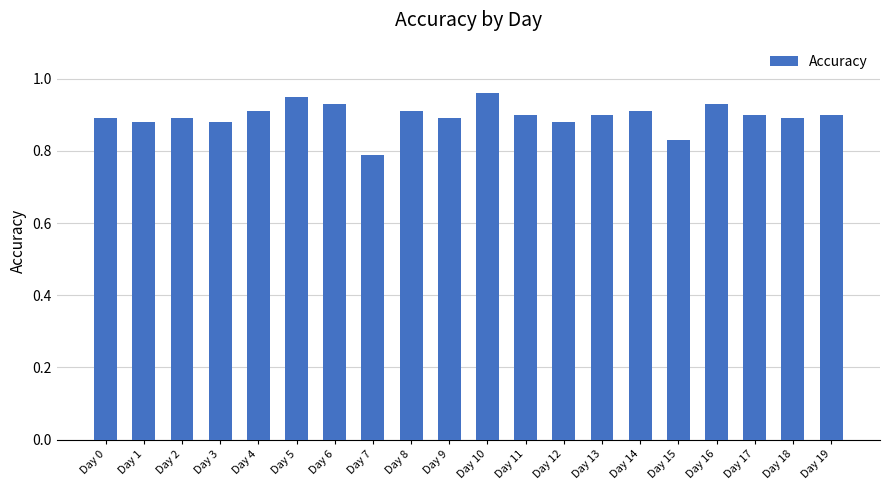

How many categories are shown in the chart?

20